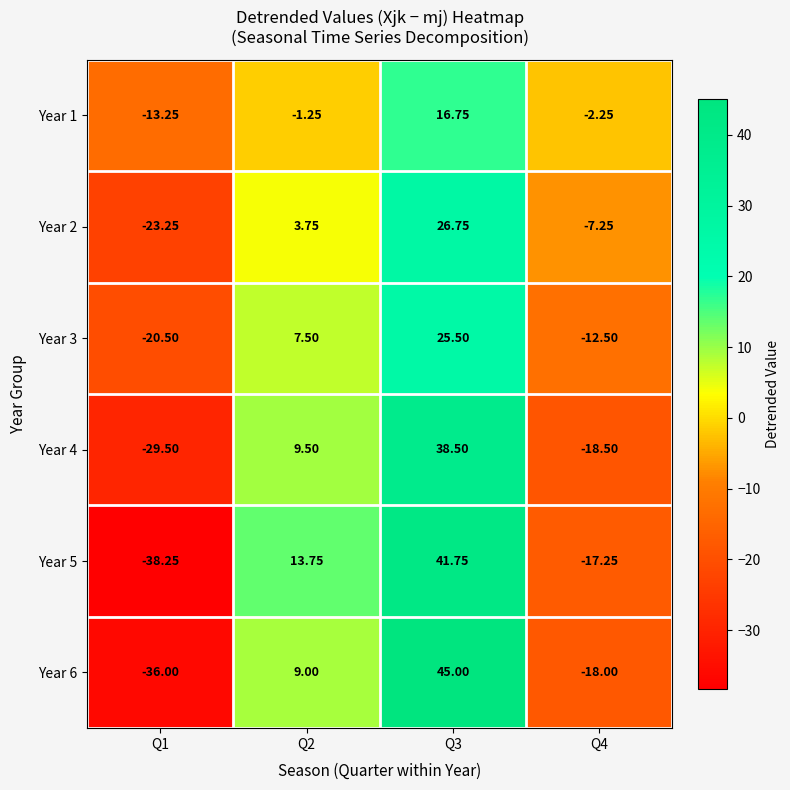

Which series changed the most between Q2 and Q4?

Year 5